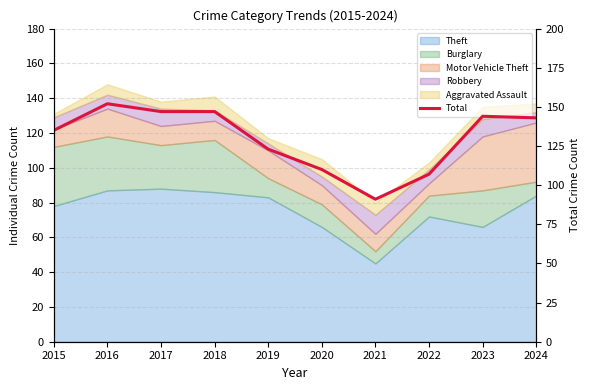

Rank the categories by value from lowest to highest.

2021, 2022, 2020, 2019, 2015, 2024, 2023, 2017, 2018, 2016